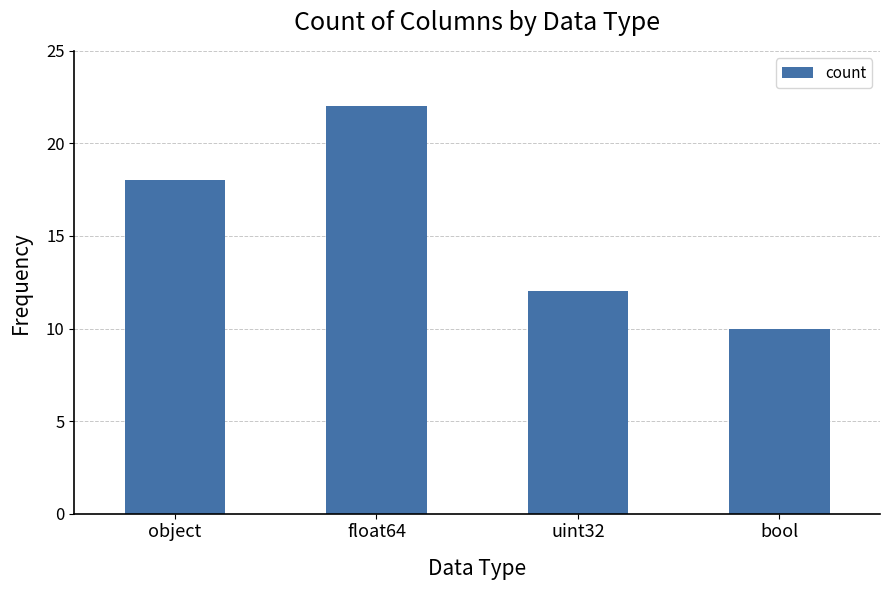

Between object and float64, which is larger?

float64